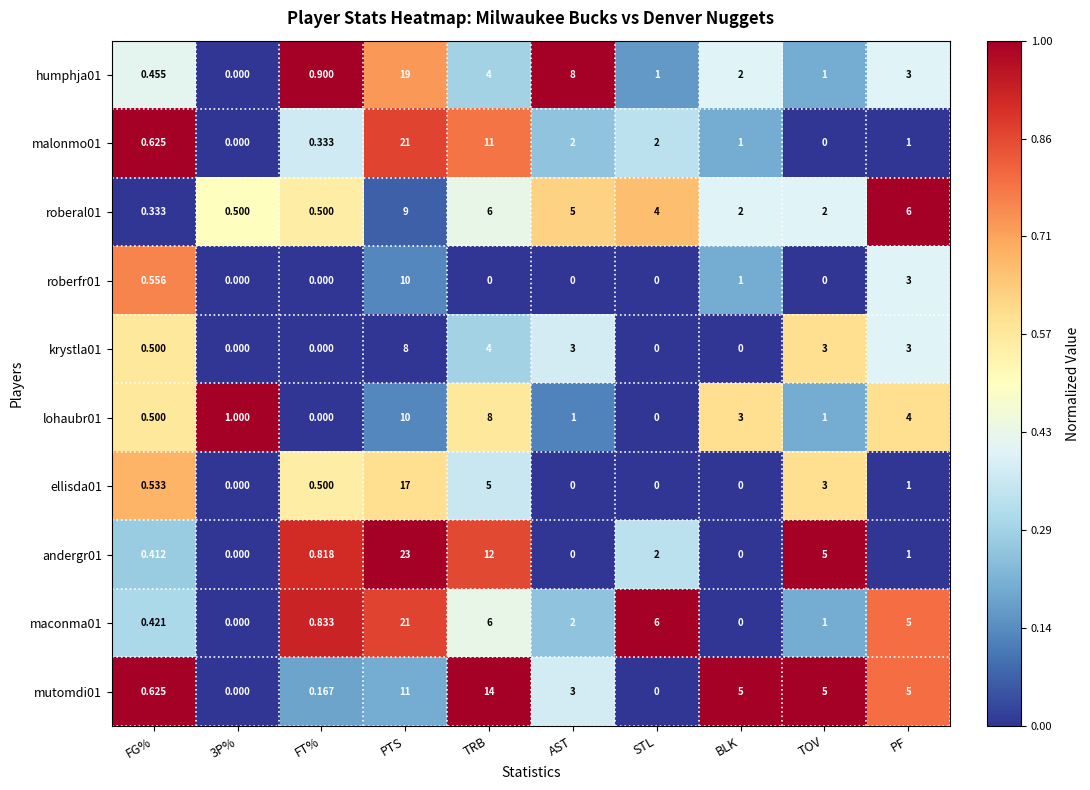

At which label does andergr01 first exceed 1?

PTS